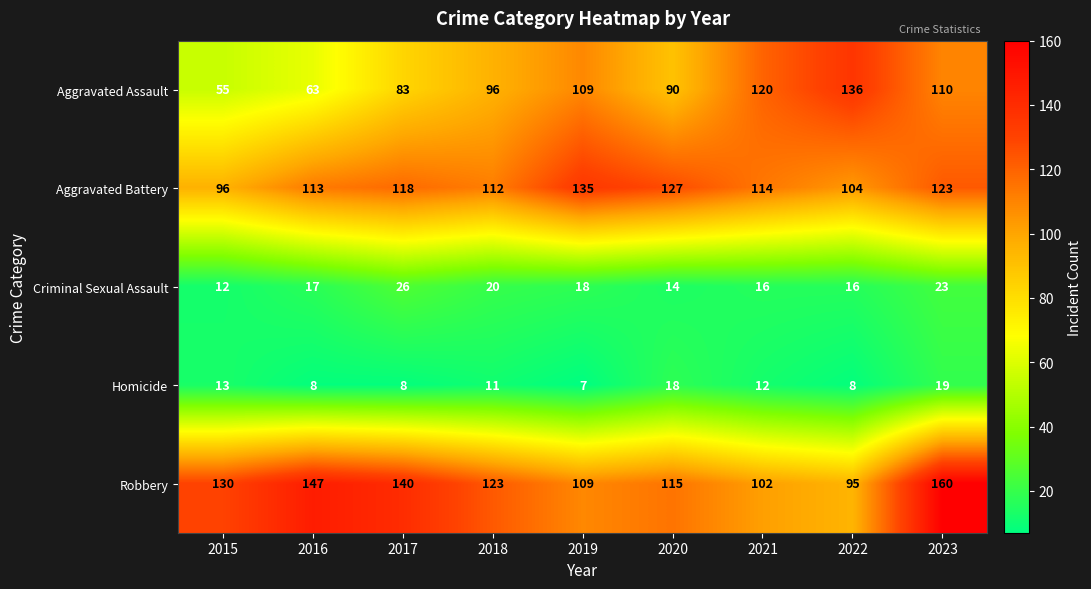

Rank the series by their maximum value, from highest to lowest.

Robbery, Aggravated Assault, Aggravated Battery, Criminal Sexual Assault, Homicide